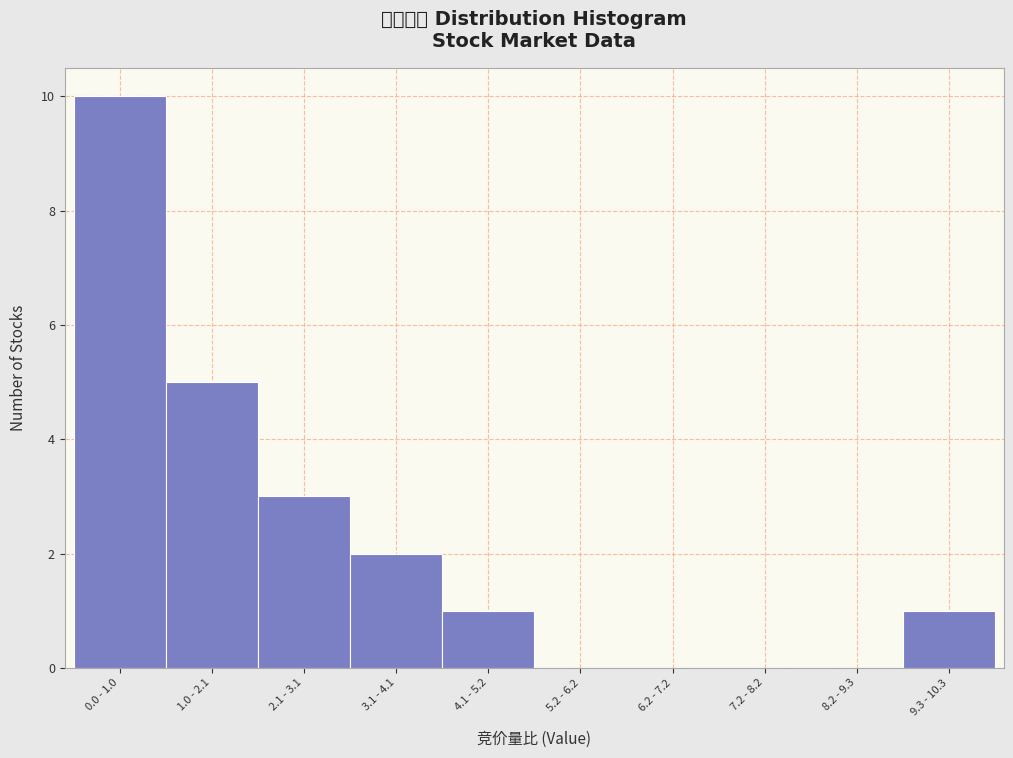

Reading left to right, transcribe all the data shown in this chart.

0.0 - 1.0=10	1.0 - 2.1=5	2.1 - 3.1=3	3.1 - 4.1=2	4.1 - 5.2=1	5.2 - 6.2=0	6.2 - 7.2=0	7.2 - 8.2=0	8.2 - 9.3=0	9.3 - 10.3=1